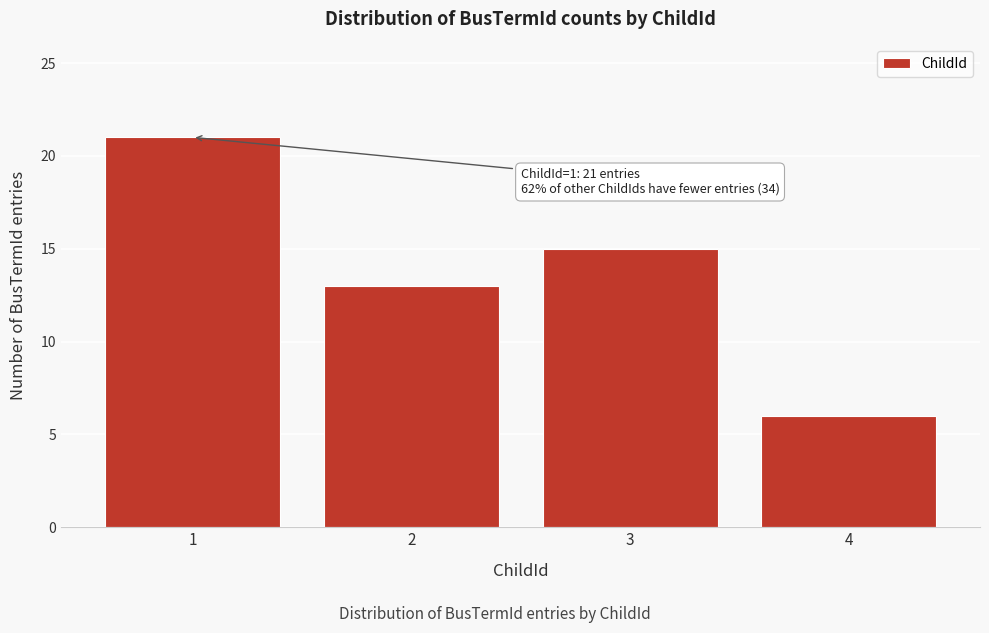

Reading right to left, transcribe all the data shown in this chart.

6	15	13	21